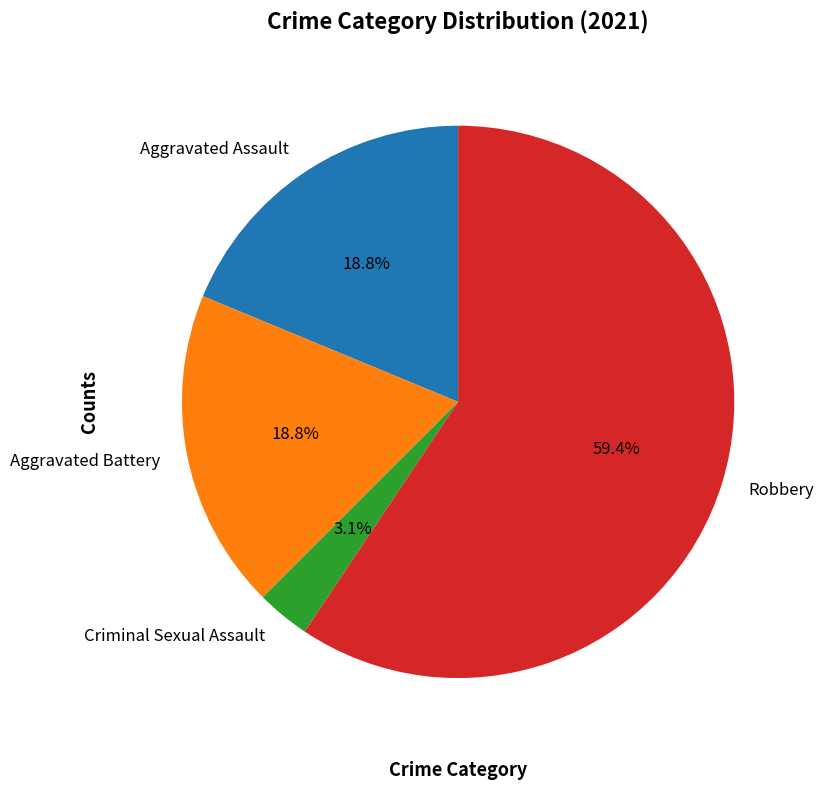

What percentage is the Aggravated Assault slice, to the nearest percent?

19%